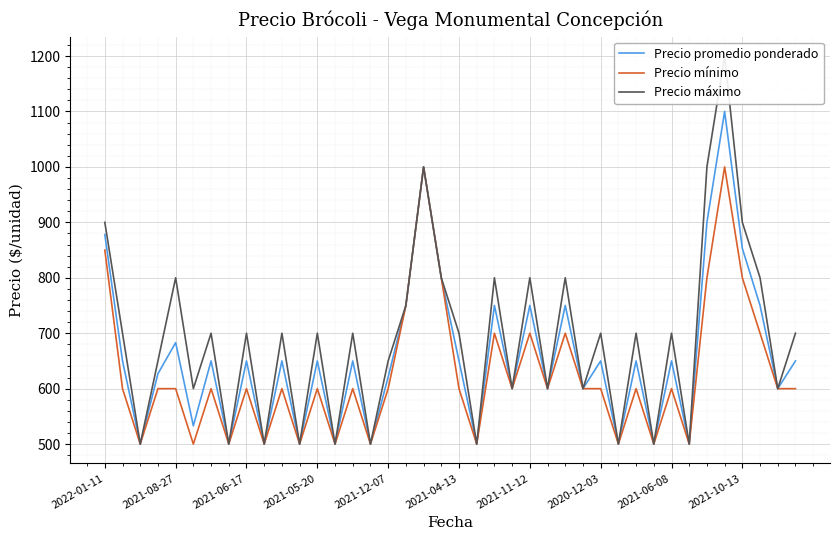

True or false: Precio mínimo and Precio promedio ponderado intersect in this chart.

False